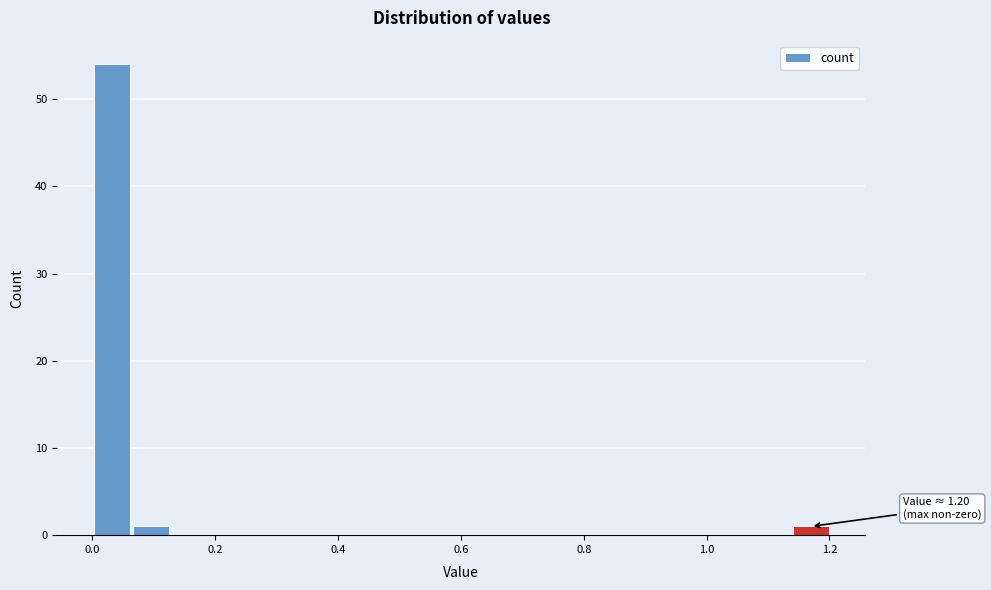

Around what value on the x-axis is the tallest bar? Give the approximate position of its centre, as read against the axis.

0.04